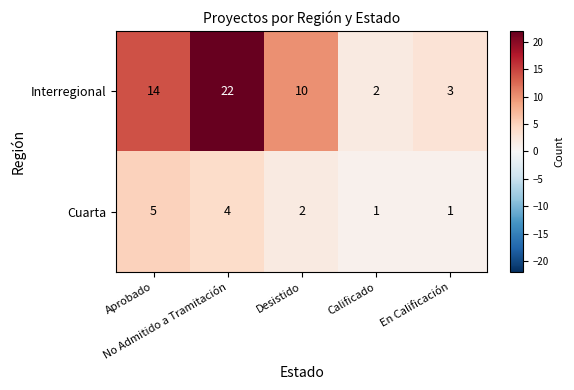

Which series has the largest total across all categories?

Interregional